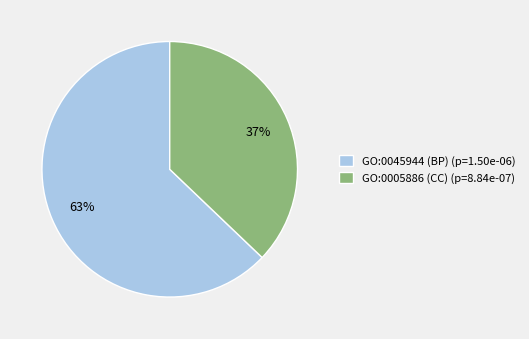

Which slice is the largest?

GO:0045944 (BP)